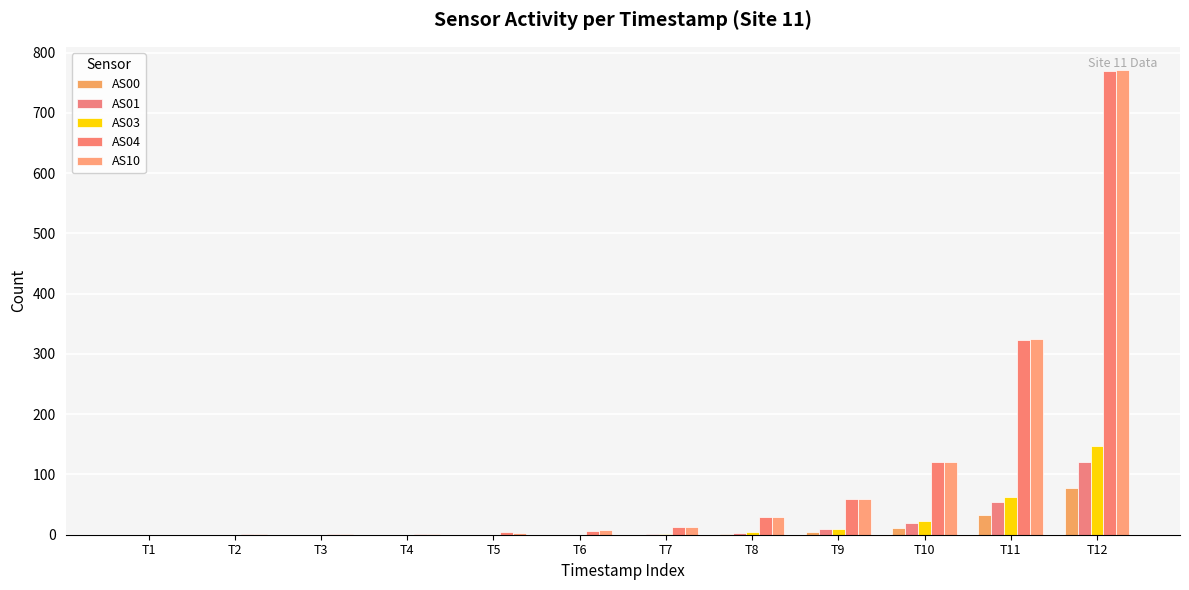

Count the number of categories in the chart.

12